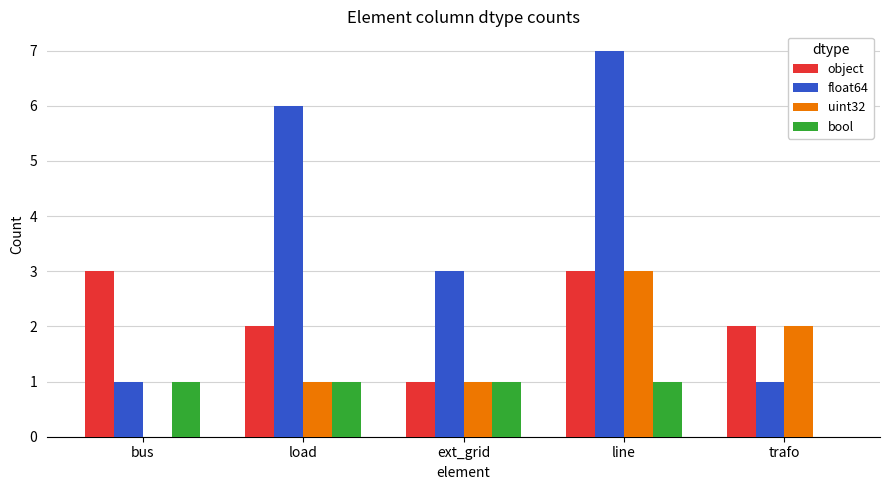

True or false: float64 has a value of 1 at bus.

True